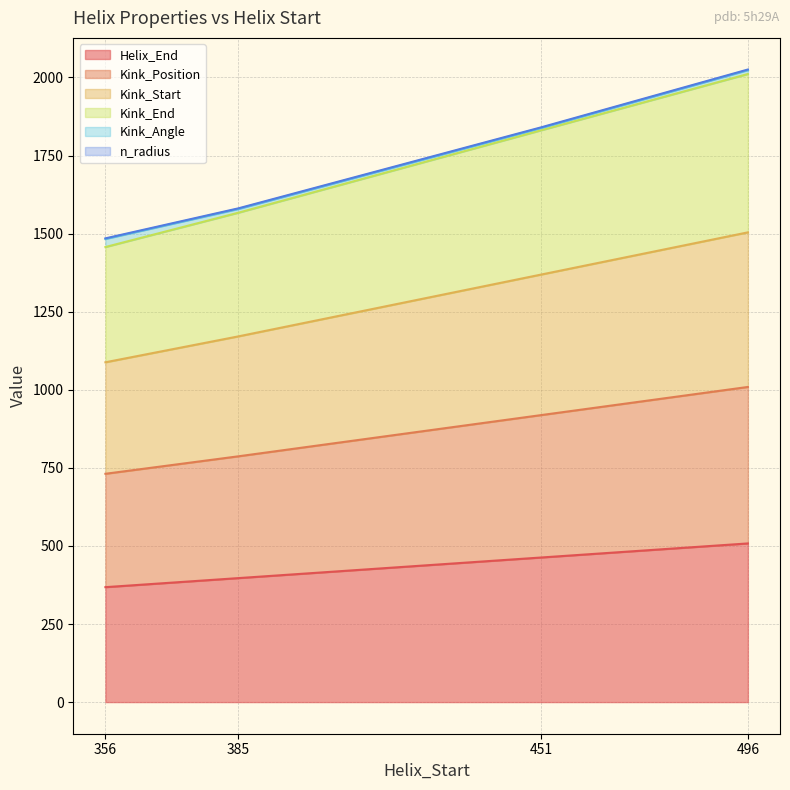

Count the Helix_End values in the range 397 to 508.

3